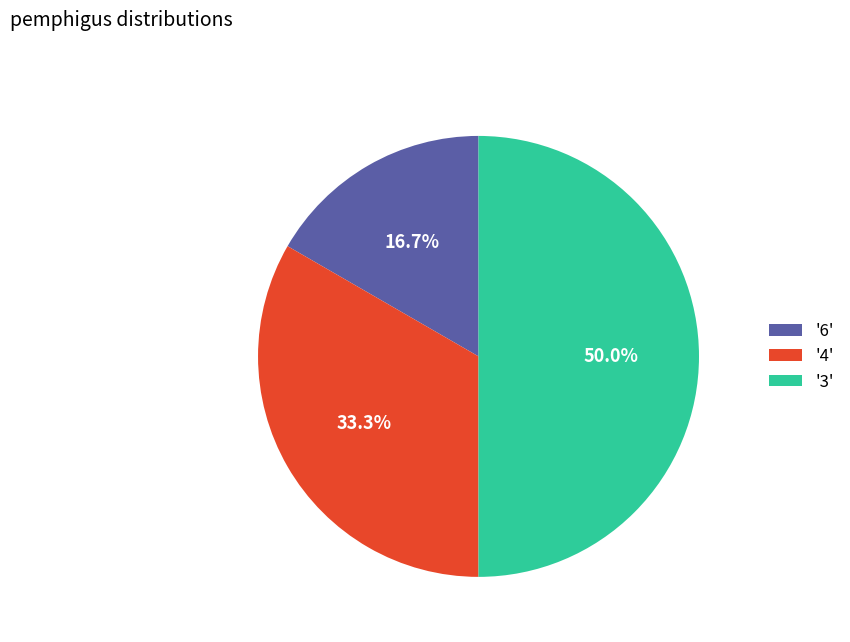

Is '4' the majority of the pie?

No